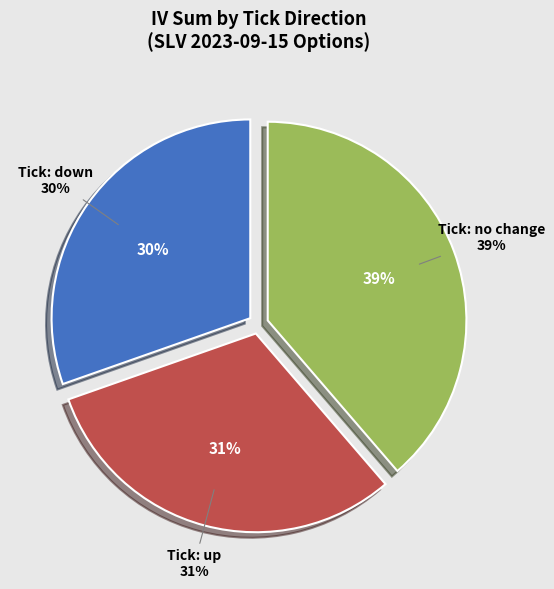

Does any single category account for the majority?

No